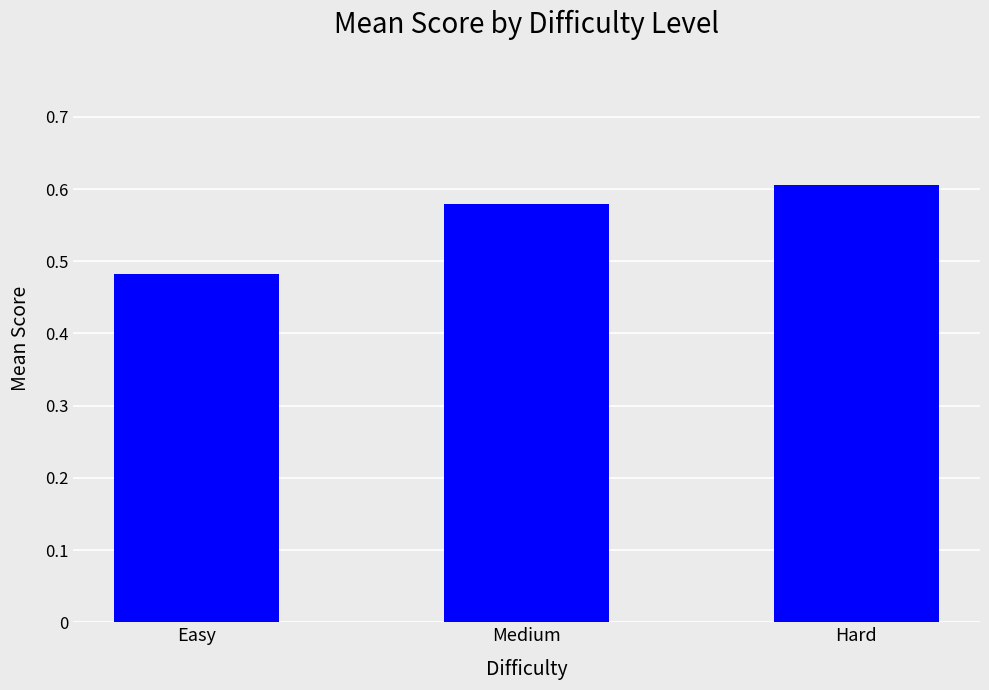

What is the difference between the maximum and minimum values?

0.1